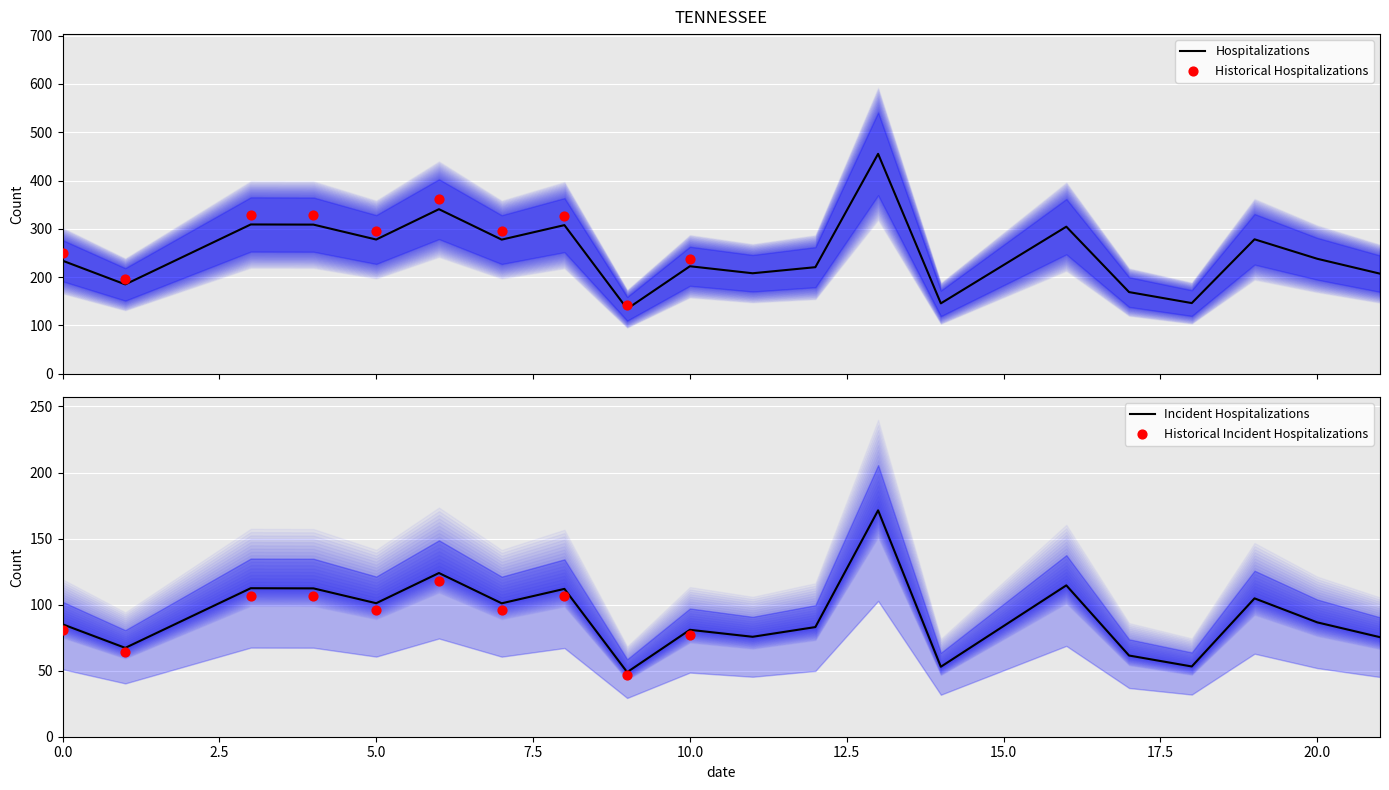

What is the minimum value for Hospitalizations?

134.3